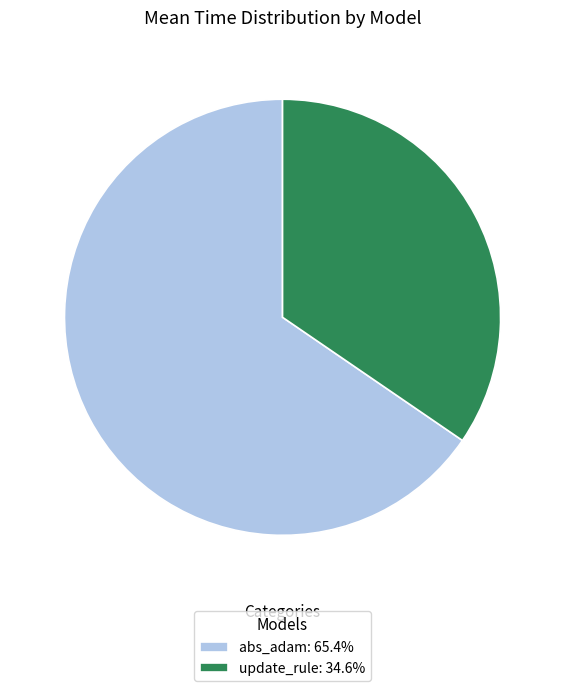

The update_rule slice represents 27% of the pie. True or false?

False